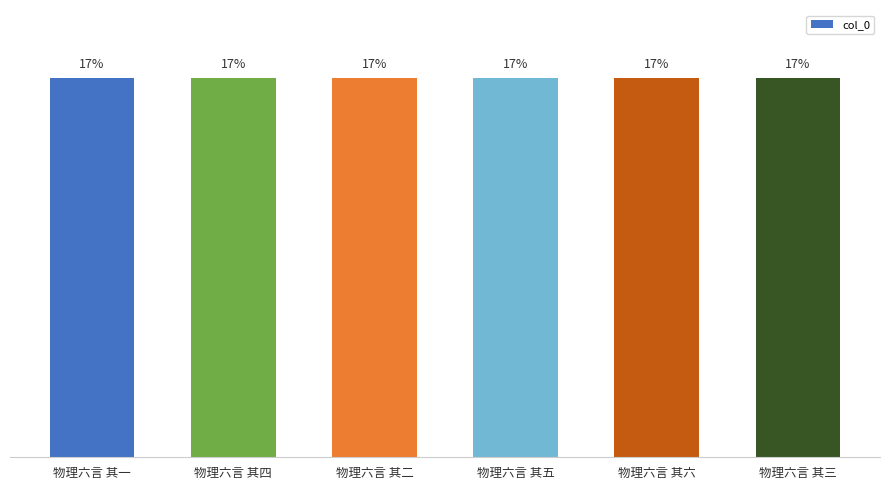

Does the chart contain any negative values?

No